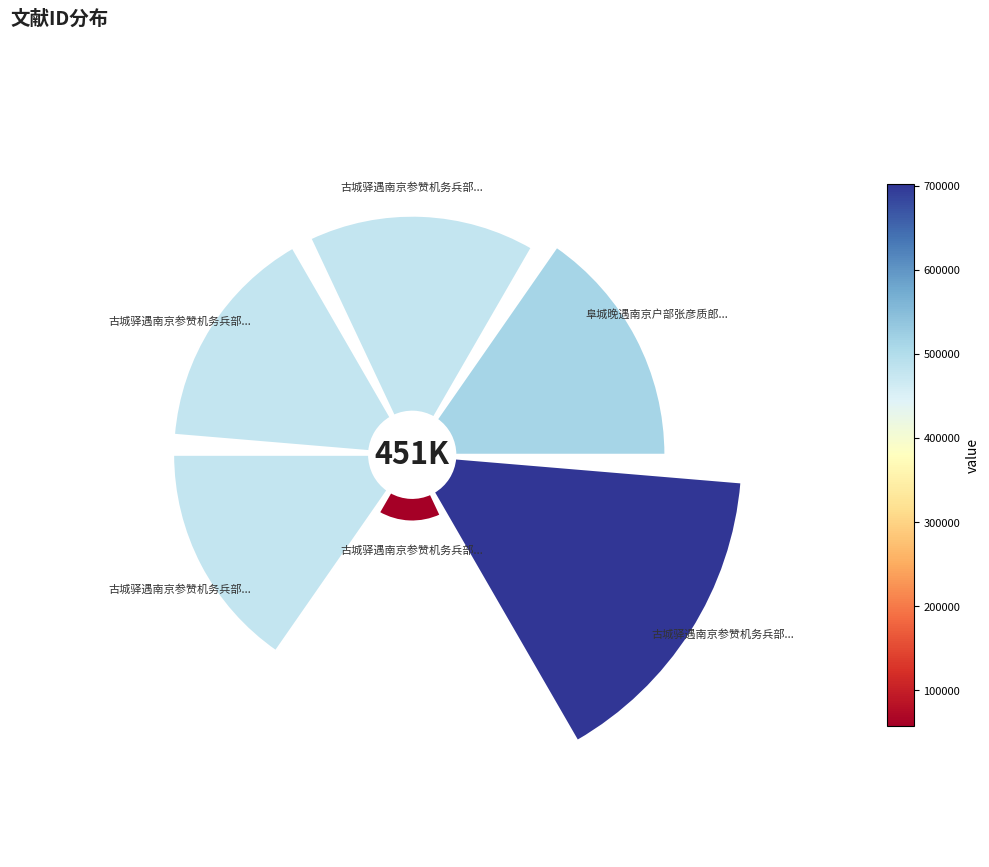

Rank the categories by value from lowest to highest.

古城驿遇南京参赞机务兵部尚书薛公诗以送之, 古城驿遇南京参赞机务兵部尚书薛公诗以送之并谢惠粲 其一, 古城驿遇南京参赞机务兵部尚书薛公诗以送之并谢惠粲 其二 (479195), 古城驿遇南京参赞机务兵部尚书薛公诗以送之并谢惠粲 其二 (479196), 阜城晚遇南京户部张彦质郎中附奏江南旱灾, 古城驿遇南京参赞机务兵部尚书薛公诗以送之并谢惠粲